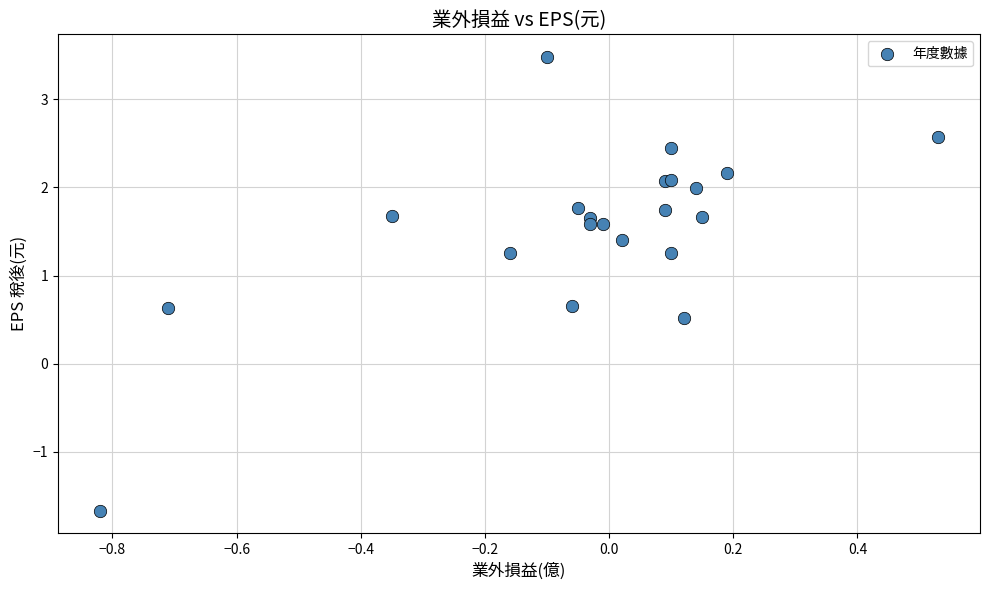

What Y value in the scatter plot is closest to 0?

0.5